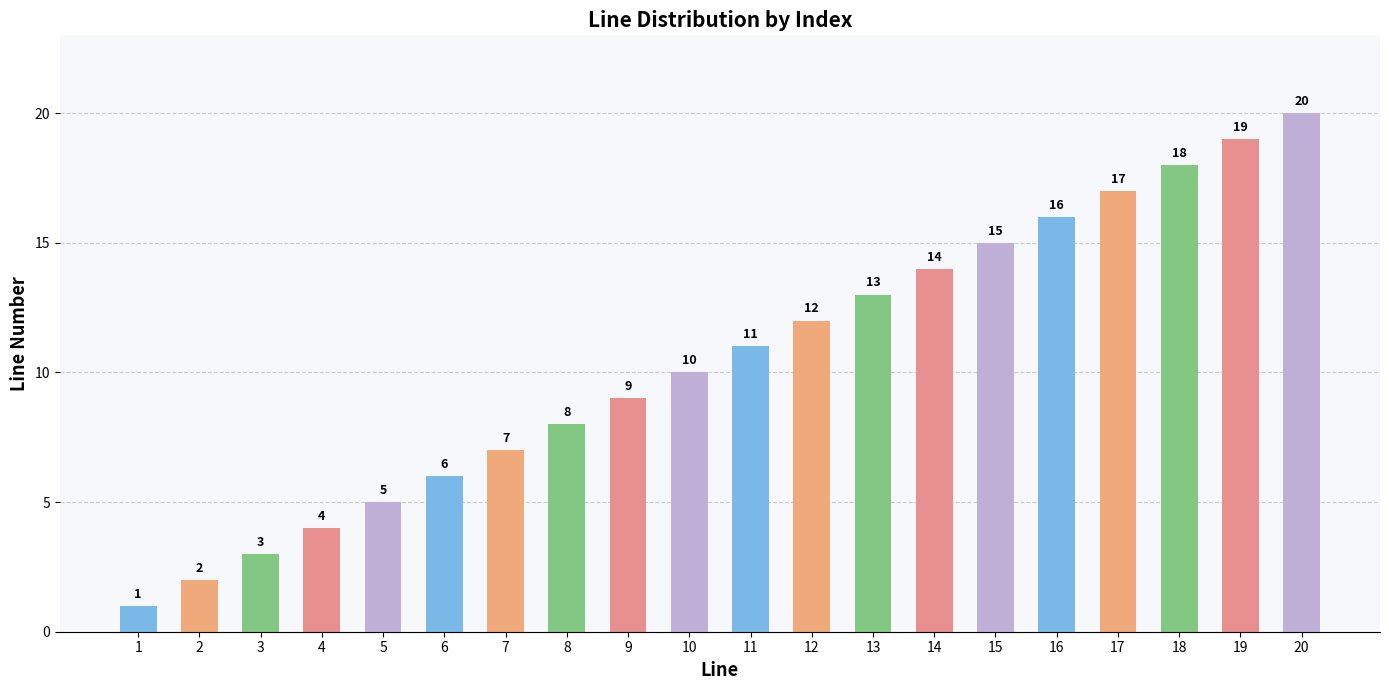

What is the ratio of the value at 17 to the value at 10?

1.7